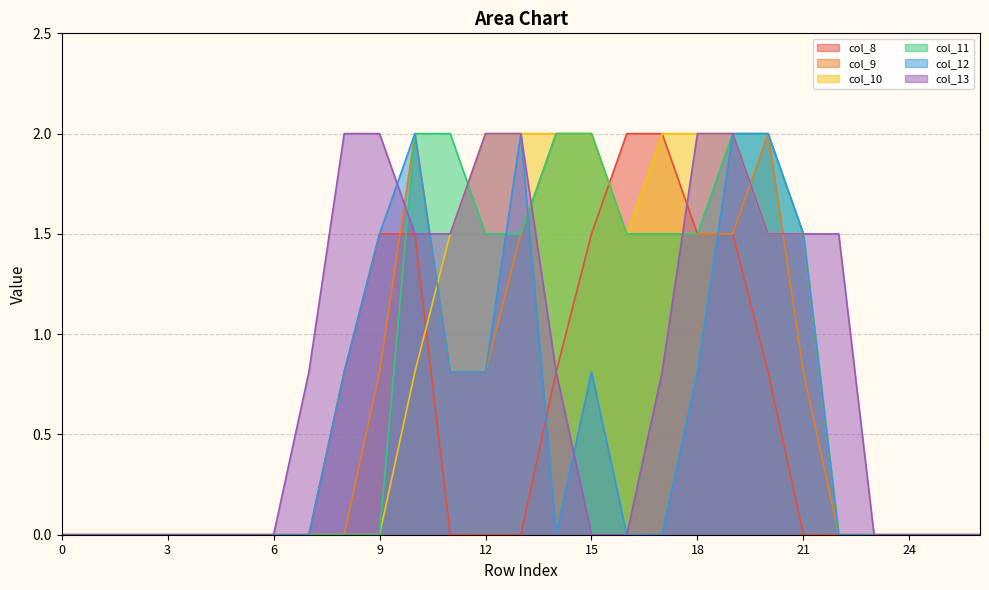

What is the value of the col_12 point at the 20th from the left?

2.0